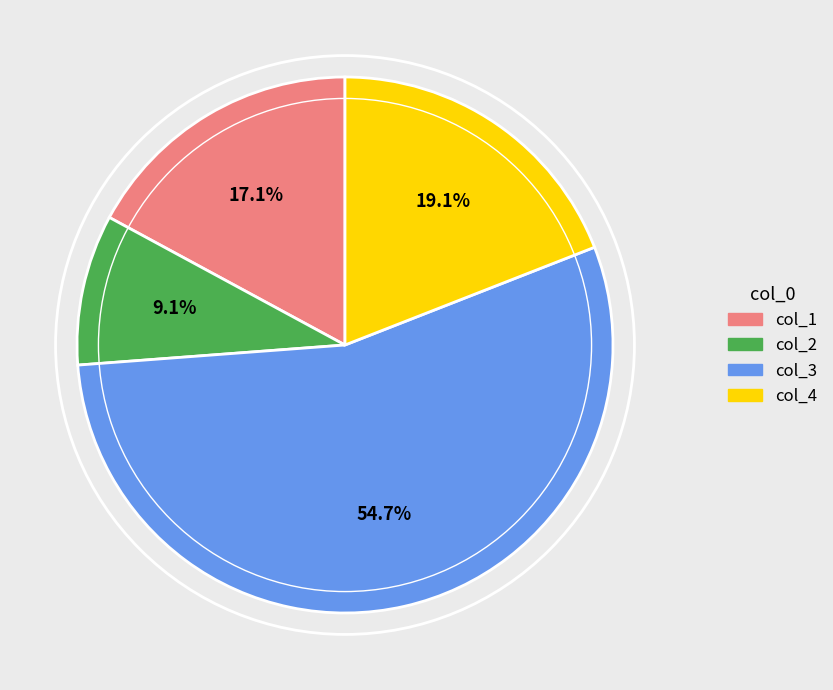

Which category accounts for the majority?

col_3